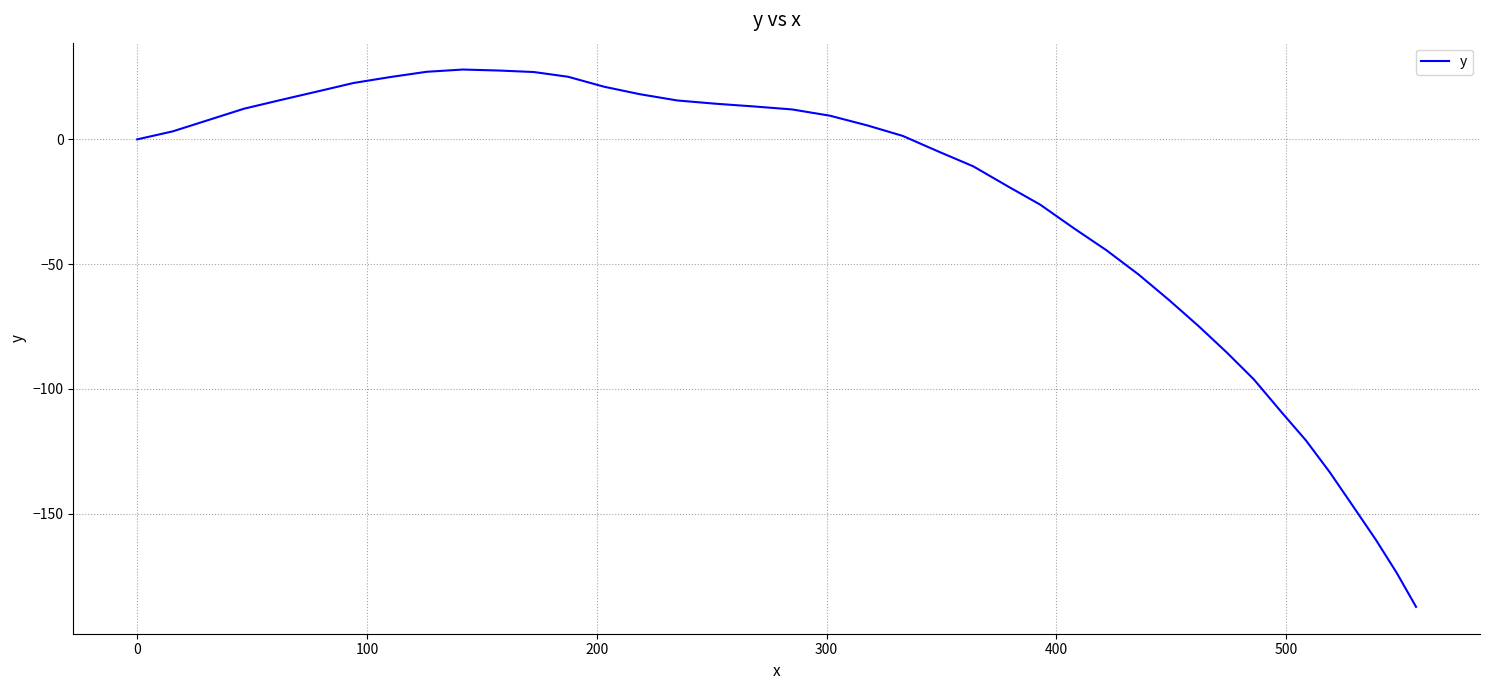

What is the sum of all values?

-1197.4